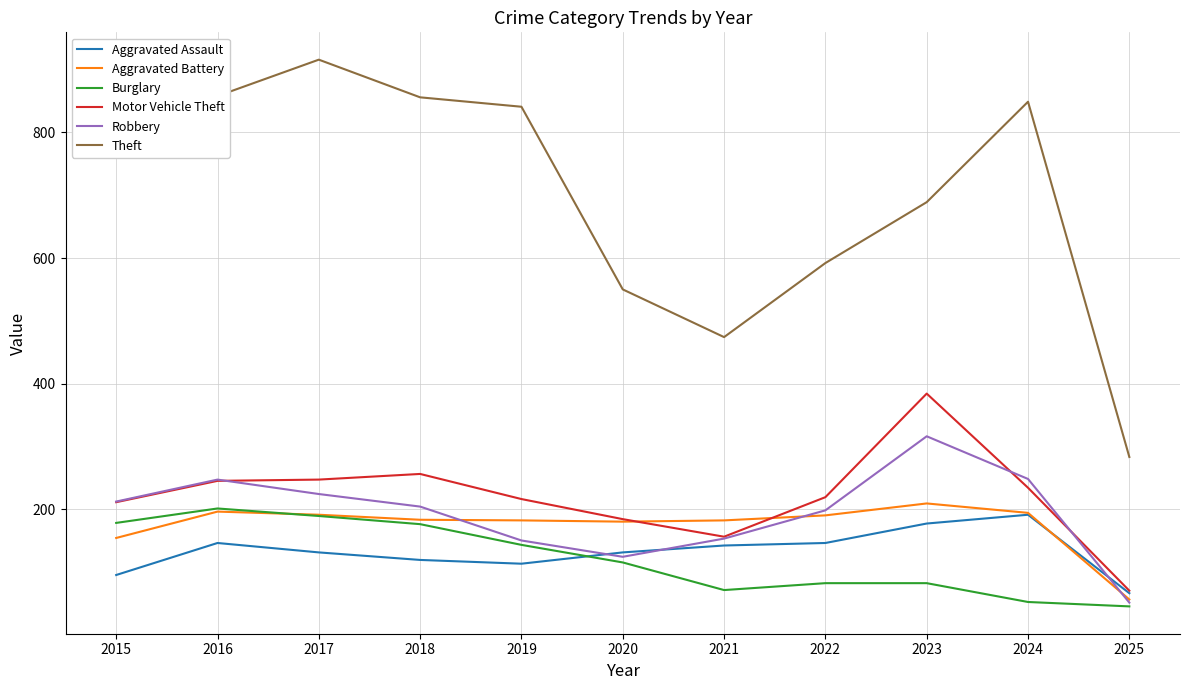

In Robbery, how many points are higher than both neighbors (excluding endpoints)?

2